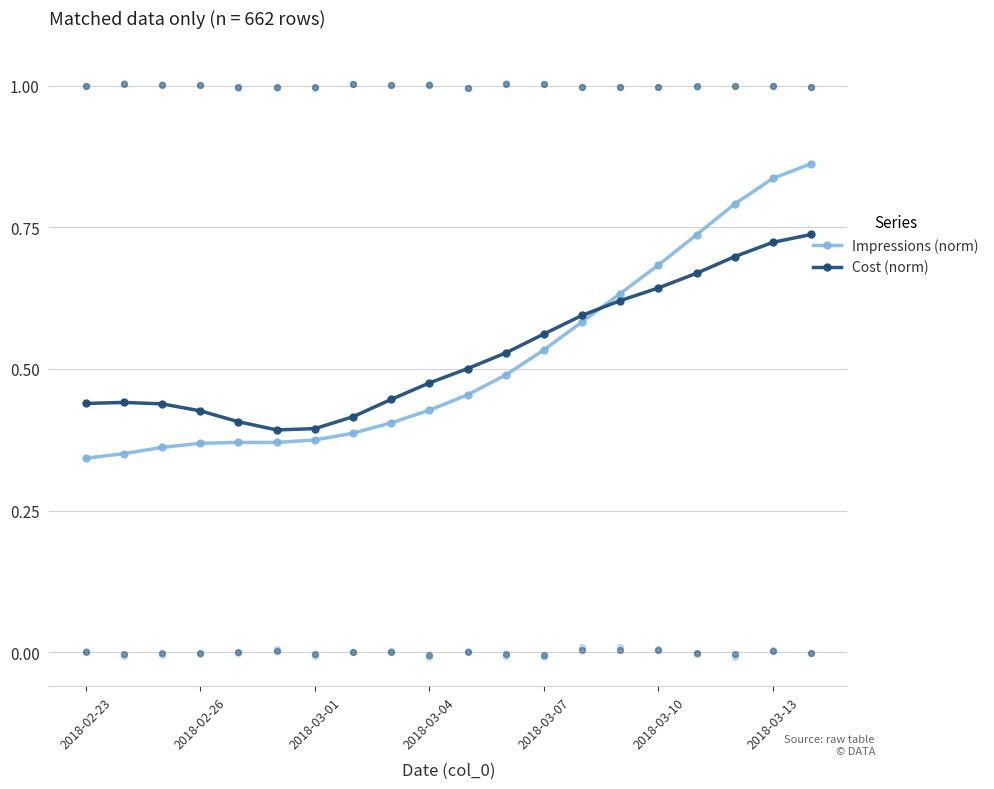

Which series ends up on top after the final intersection of Impressions (norm) and Cost (norm)?

Impressions (norm)